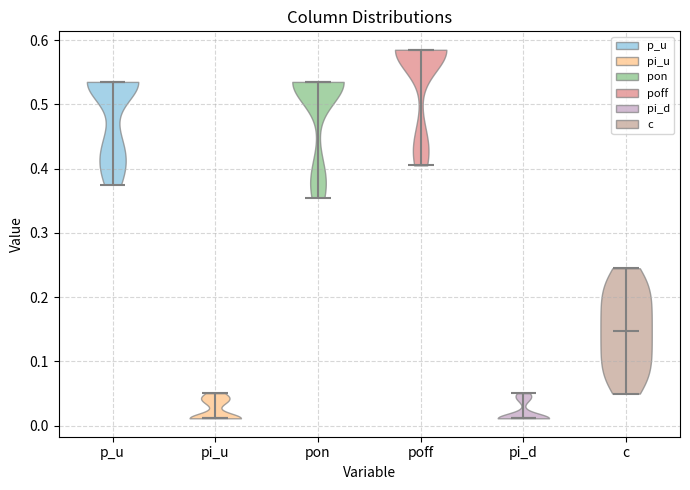

What is the highest point the violin for pon reaches on the y-axis? The values are not printed on the chart, so give them approximately, as read against the axis.

0.54